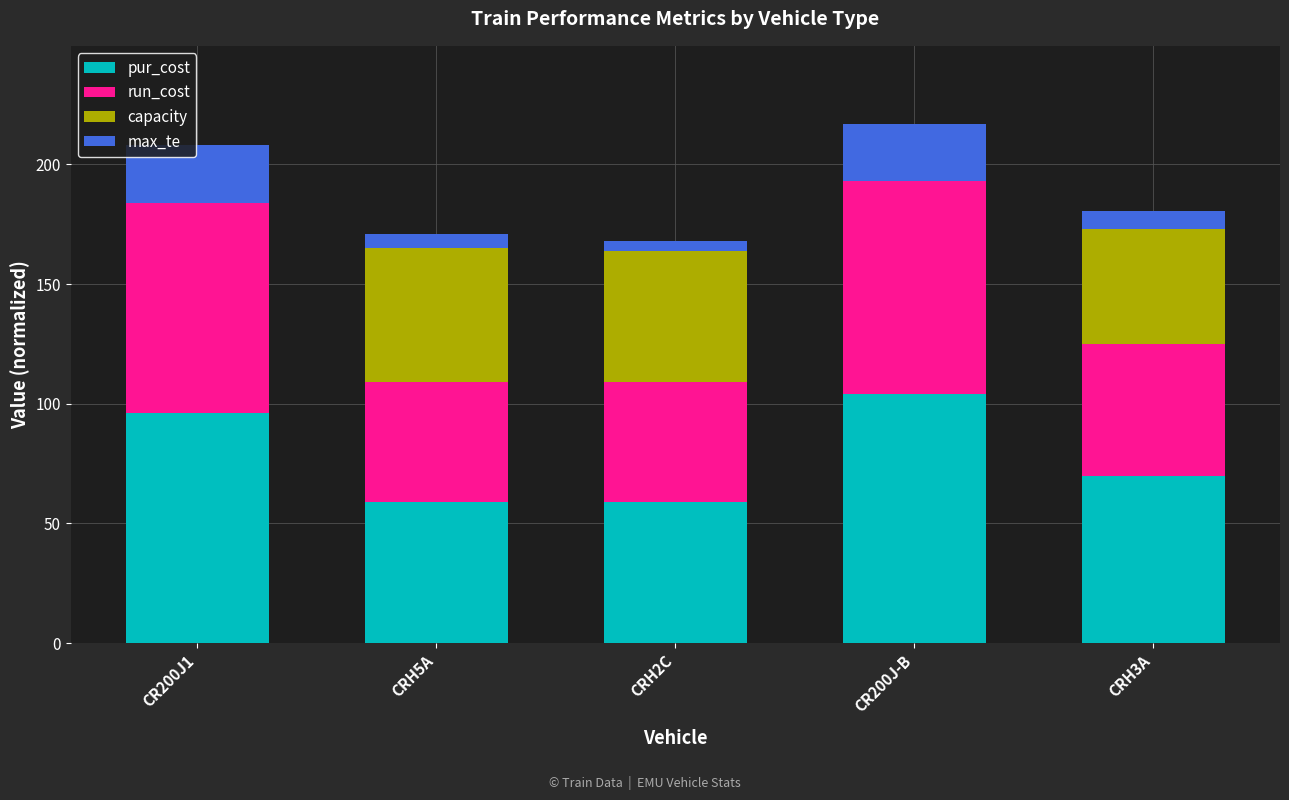

Which category has the highest value in the pur_cost series?

CR200J-B